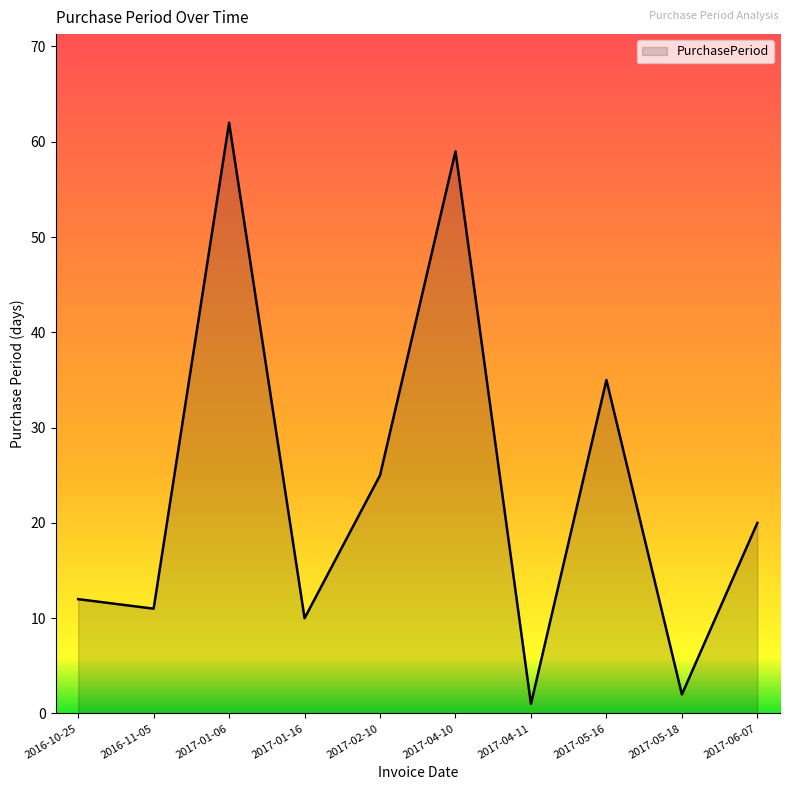

What is the sum of the values at 2017-05-16 and 2017-06-07?

55